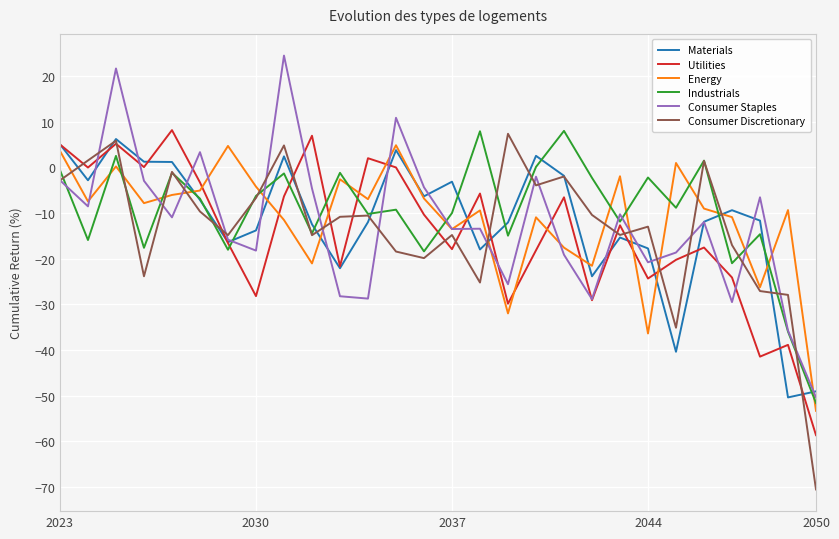

What is the greatest value displayed?

24.5